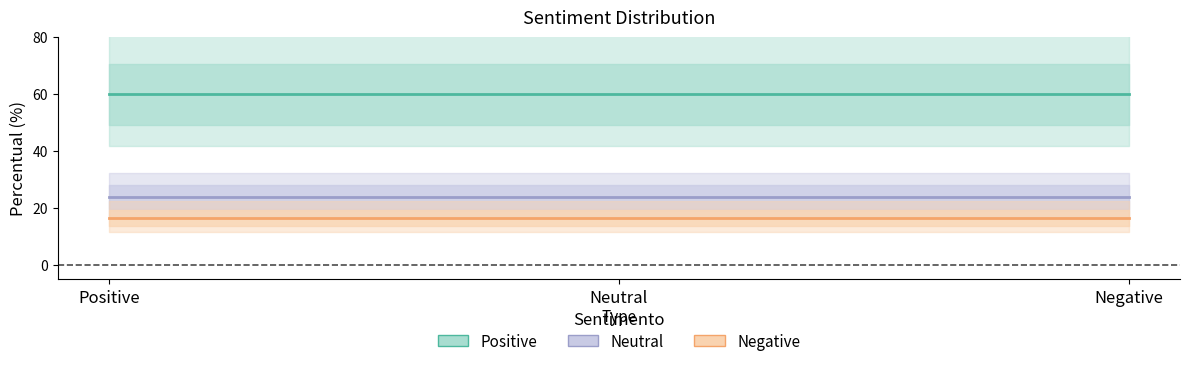

Read the Negative value at Negative.

16.4